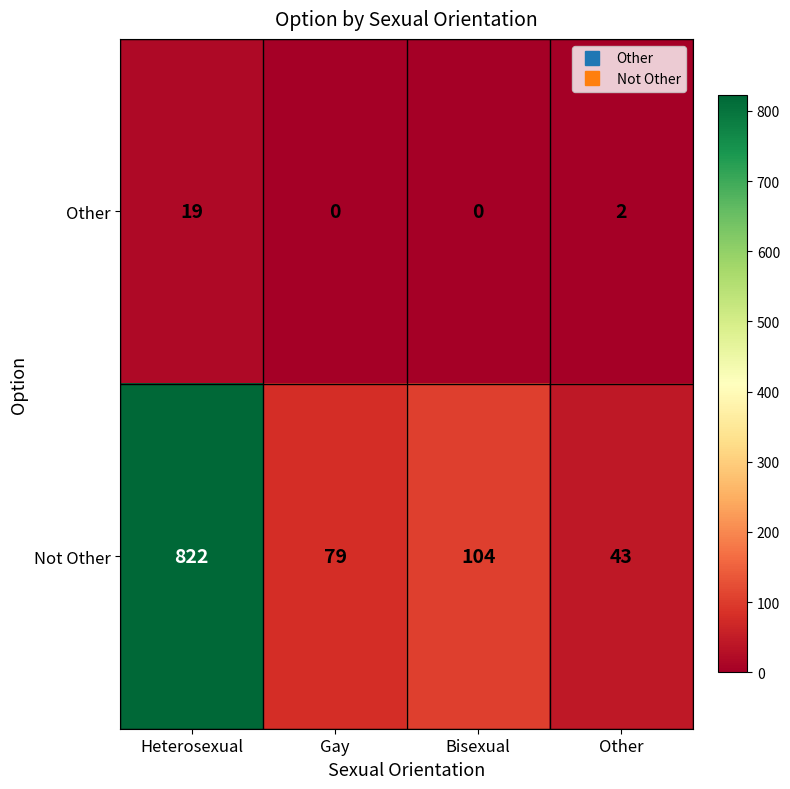

What is the sum of the Not Other values at Gay and Heterosexual?

901